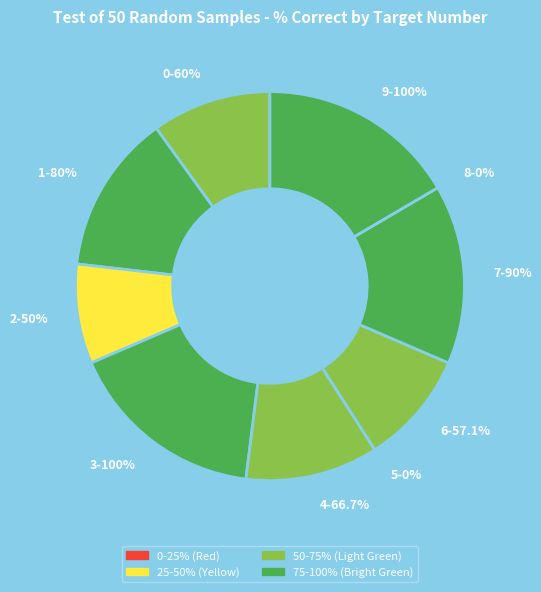

Which slice is the largest?

3